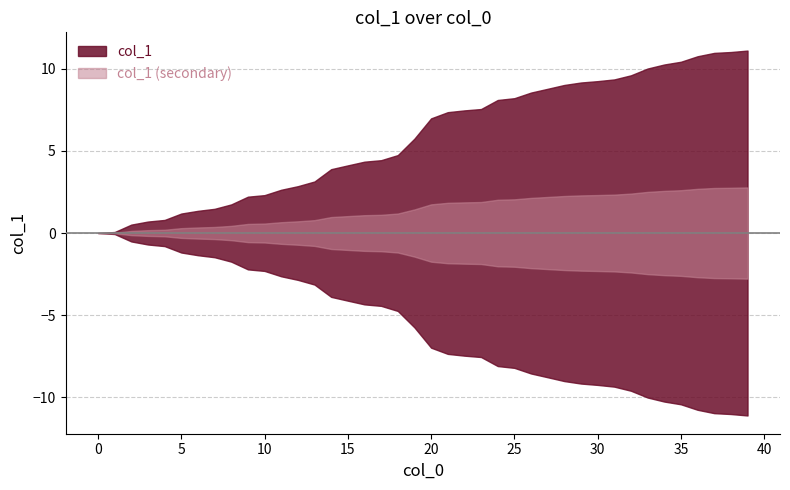

List the labels in order of value, smallest first.

0, 1, 2, 3, 4, 5, 6, 7, 8, 9, 10, 11, 12, 13, 14, 15, 16, 17, 18, 19, 20, 21, 22, 23, 24, 25, 26, 27, 28, 29, 30, 31, 32, 33, 34, 35, 36, 37, 38, 39